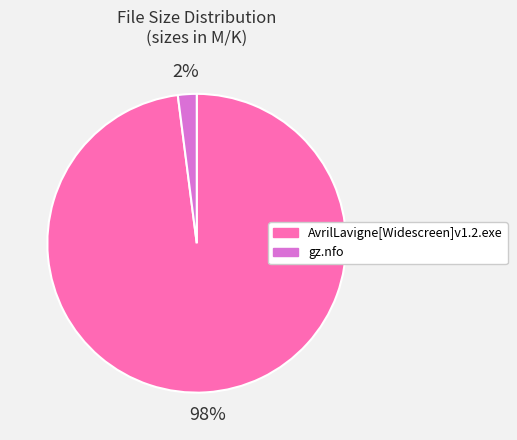

To the nearest percent, what is the difference between the largest and smallest slice percentages?

96%